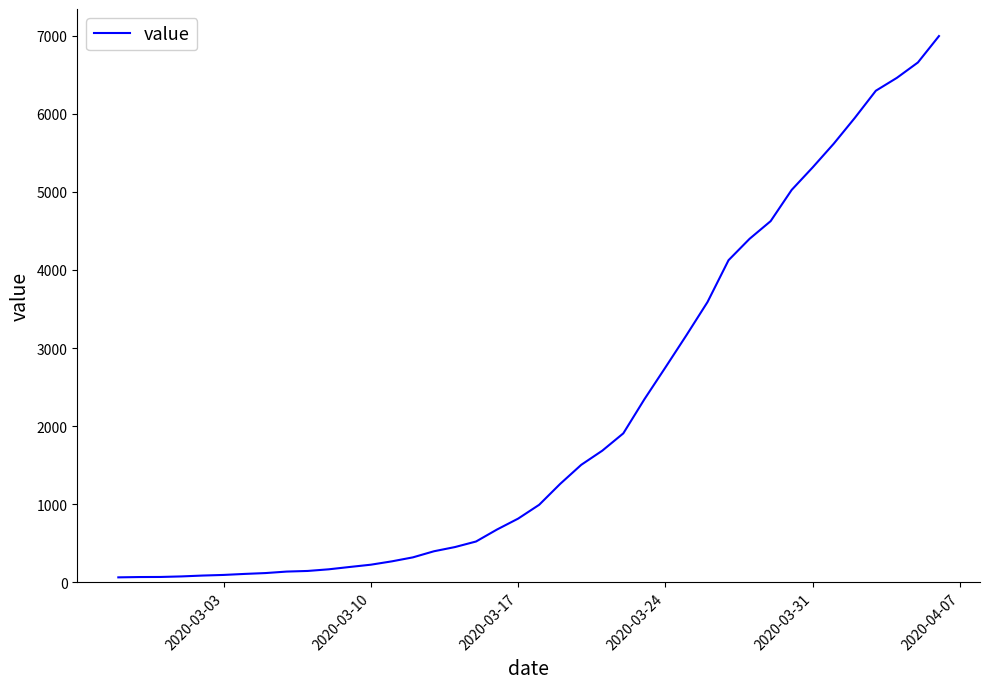

What is the greatest value displayed?

6995